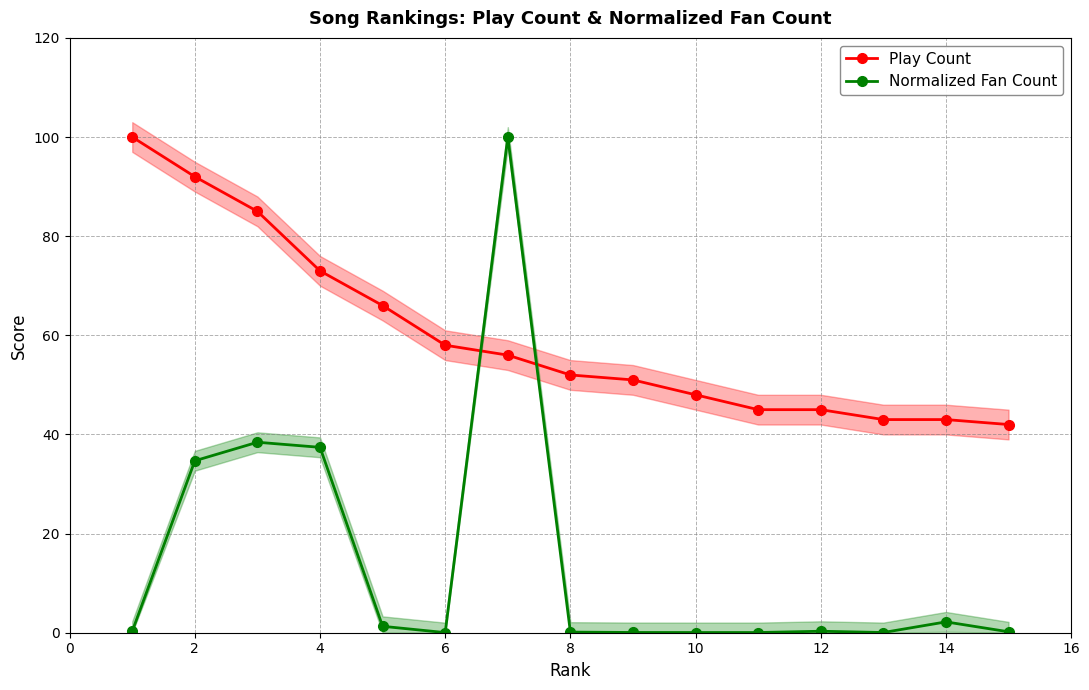

The Normalized Fan Count series shows 56.3 at 4. True or false?

False